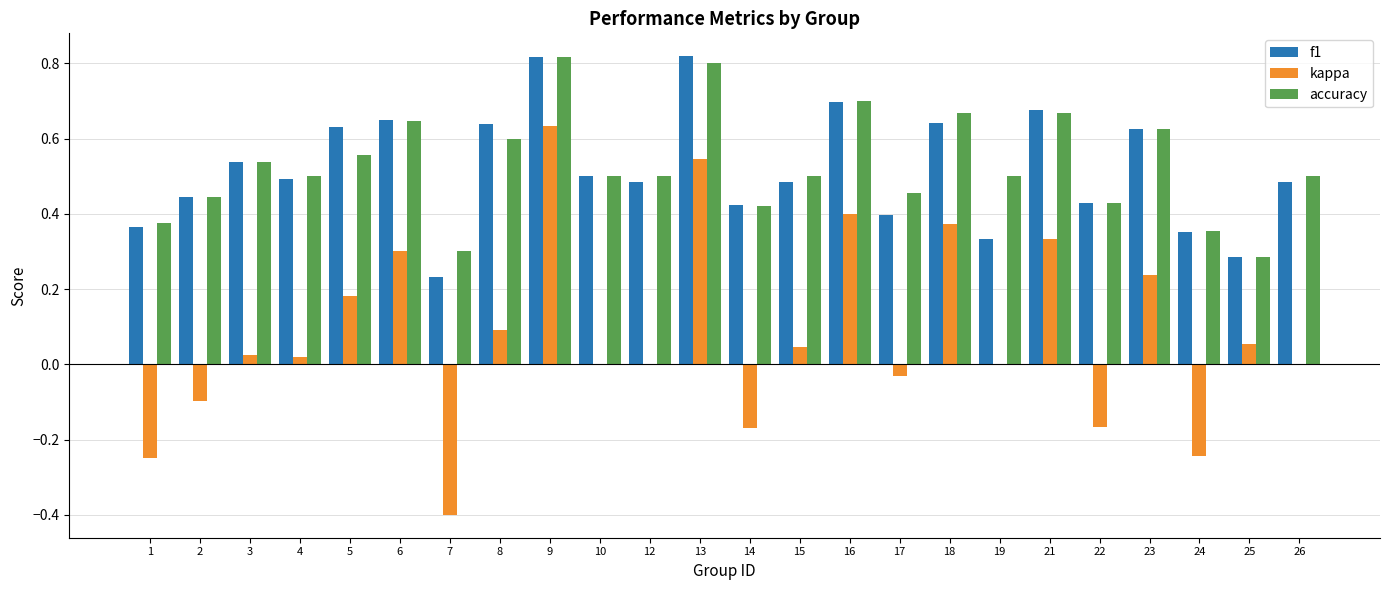

Where does the kappa series first go above 0?

3